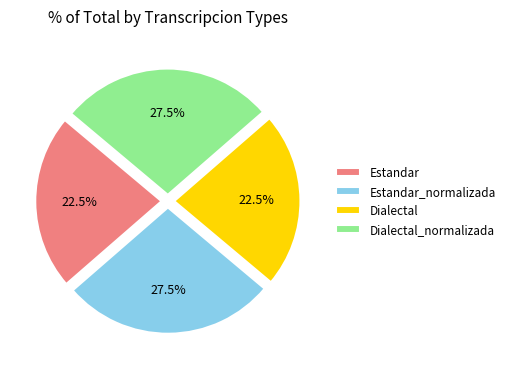

What is the ratio of the value at Dialectal_normalizada to the value at Estandar?

1.2